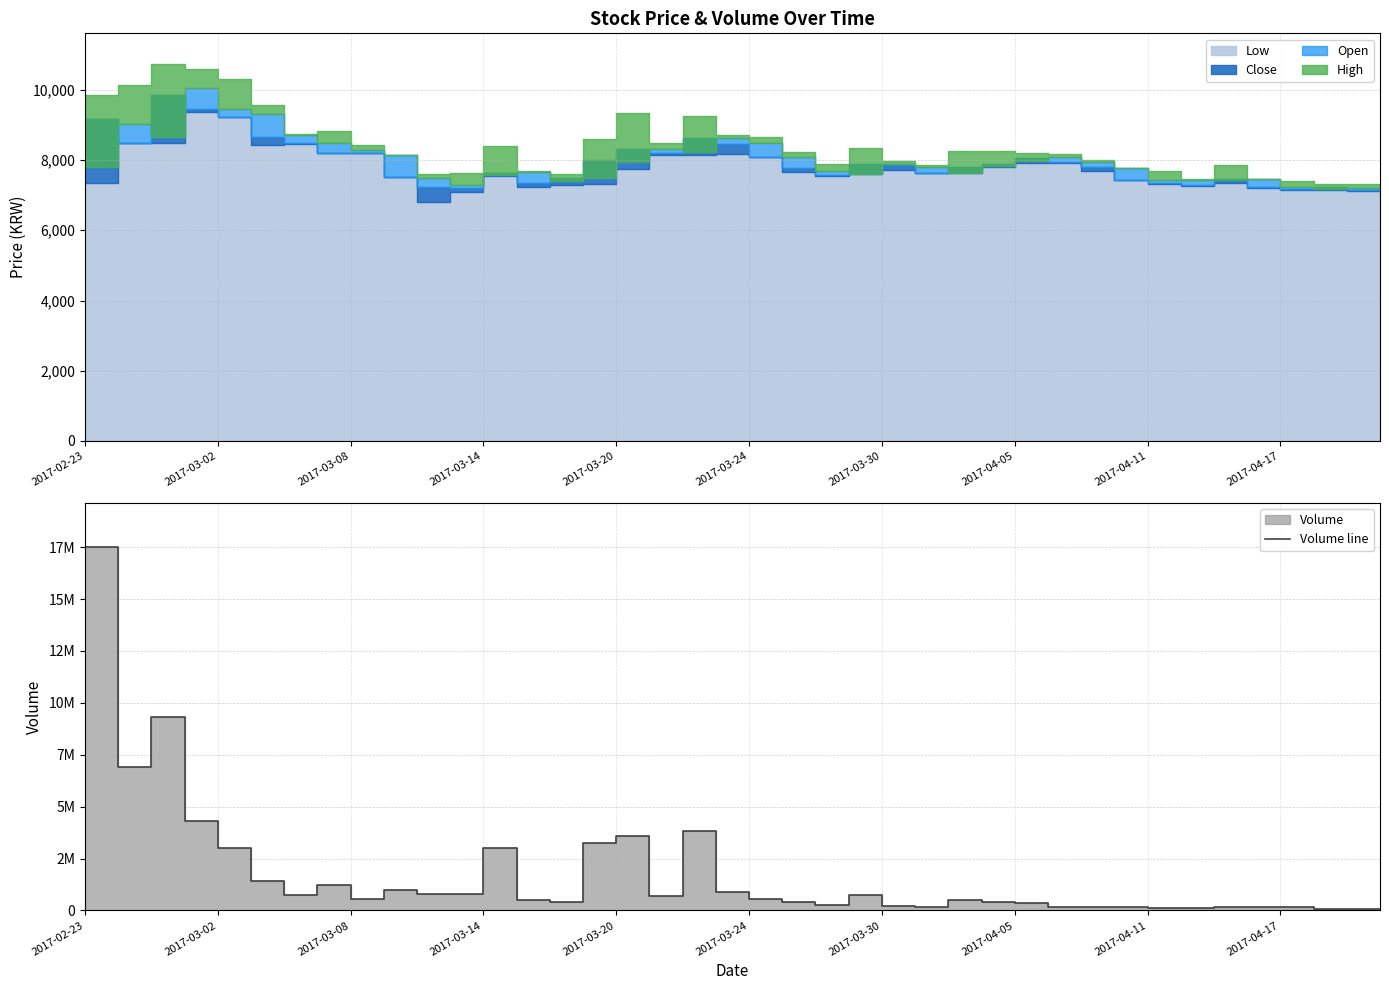

Reading right to left, what are all the values shown in this chart?

70109	86173	81166	150919	147006	174464	101419	120480	171612	174267	168588	353032	422890	489265	180065	202451	738974	241960	432986	550294	886857	3850357	698841	3565806	3245992	408204	497735	2986657	800125	810156	1000805	548259	1212715	733957	1423239	3002504	4301649	9300592	6907845	17527448